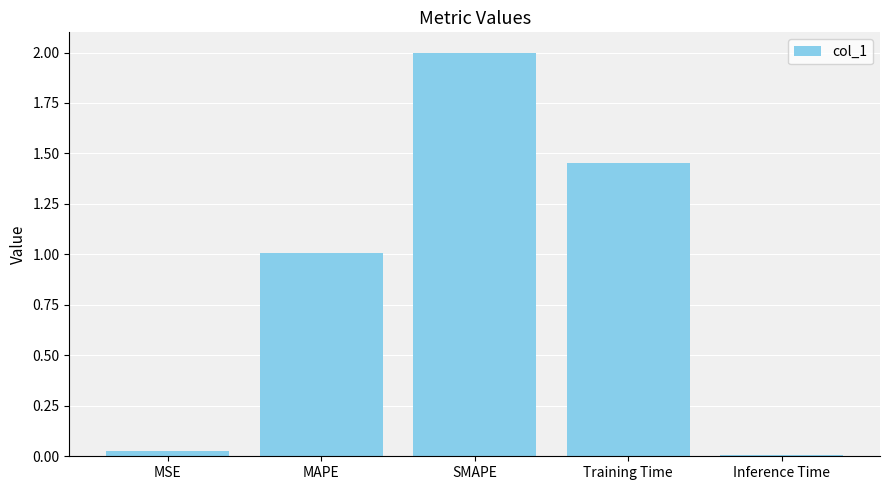

What is the value of the 3rd bar from the left?

2.0